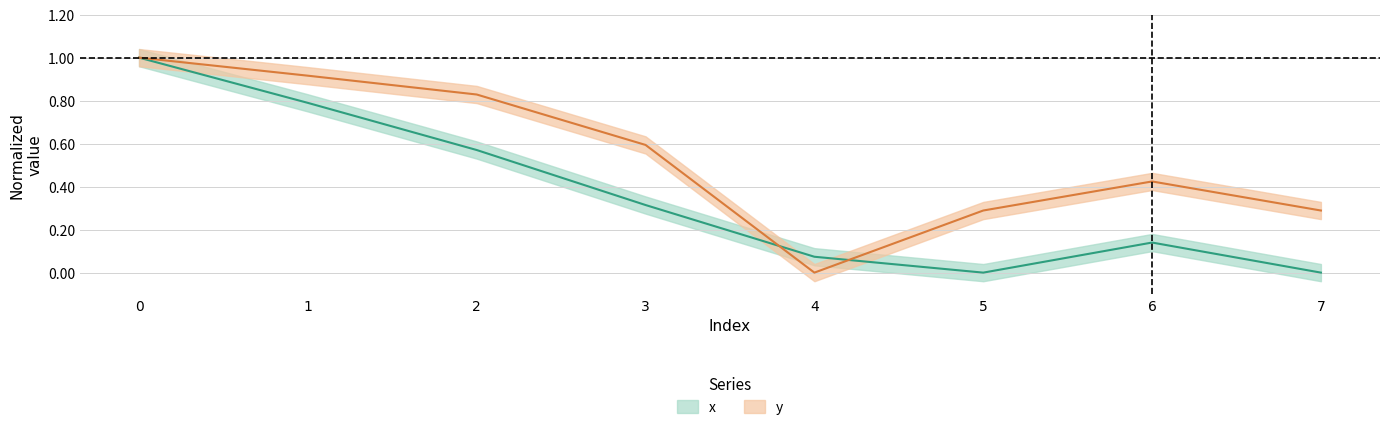

Rank the categories by y value from highest to lowest.

0, 1, 2, 3, 6, 5, 7, 4